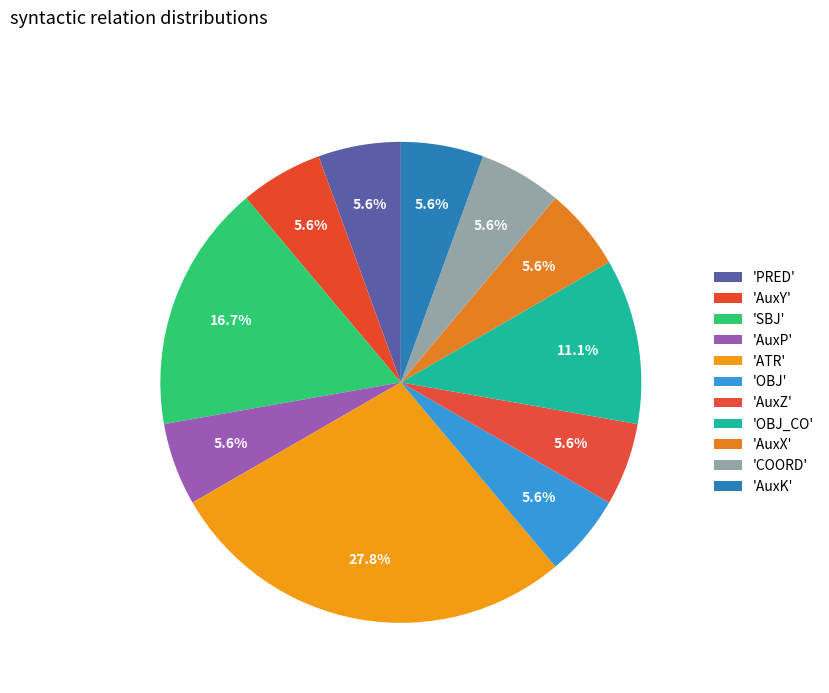

Which slice is the largest?

ATR